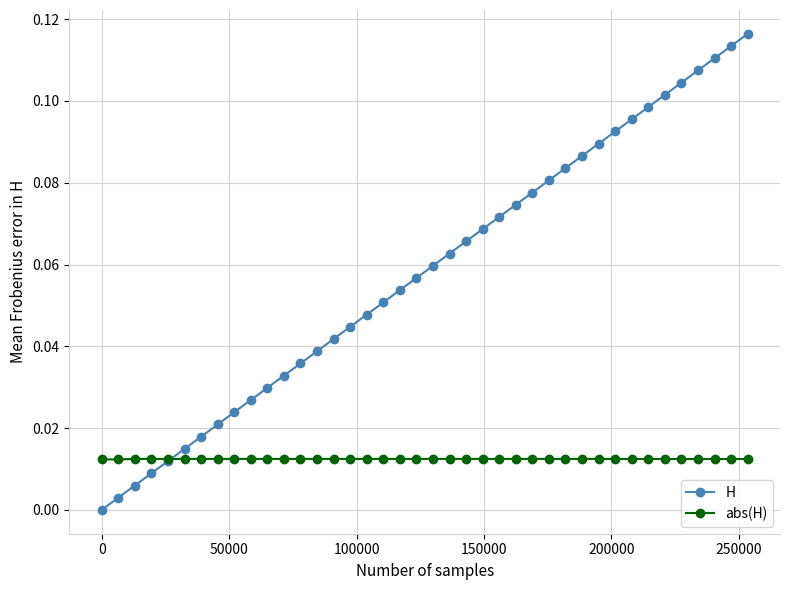

List the series in order of their peak value, highest first.

H, abs(H)